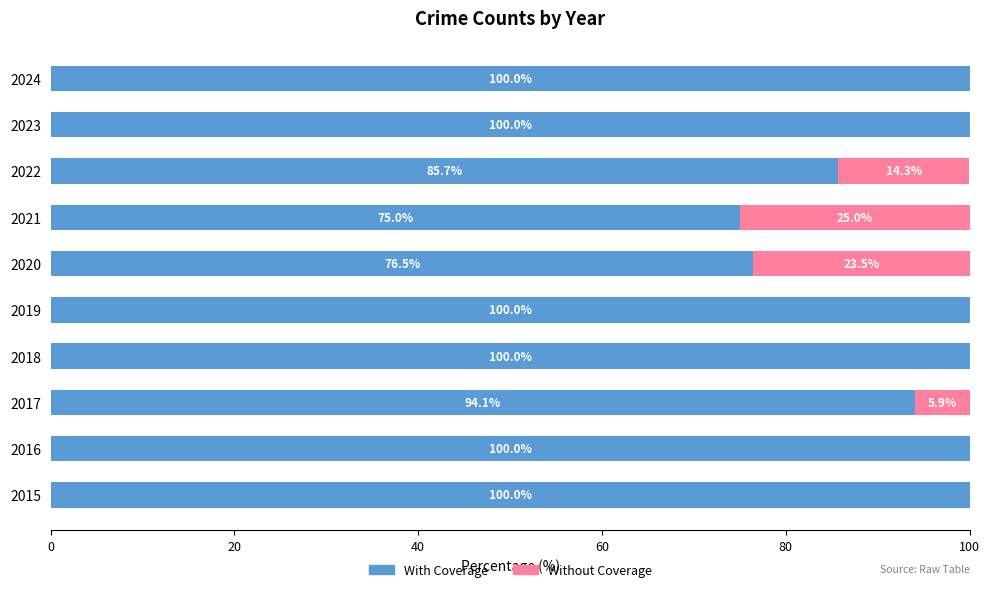

What is the total value across all series at 2016?

100.0